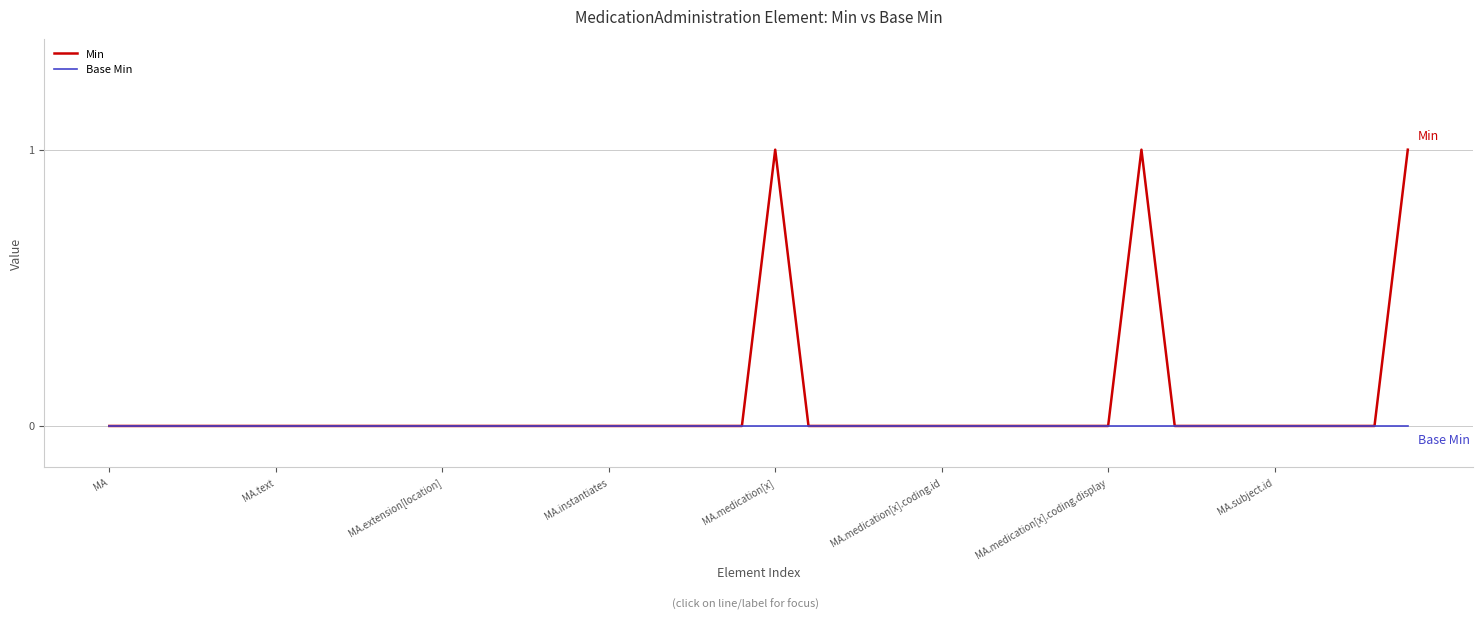

Which series has the largest total across all categories?

Min